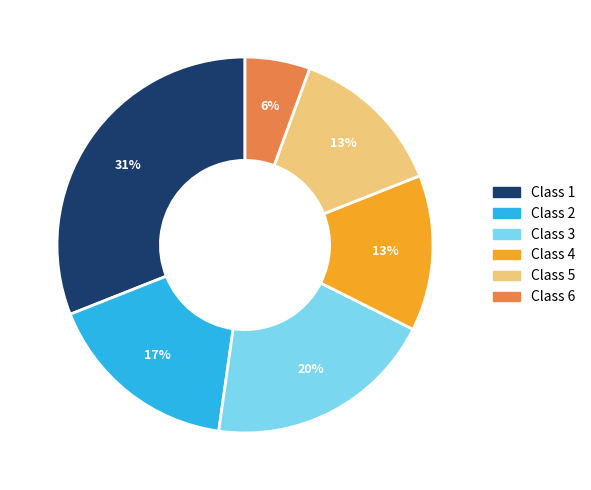

What percentage is the Class 1 slice, to the nearest percent?

31%